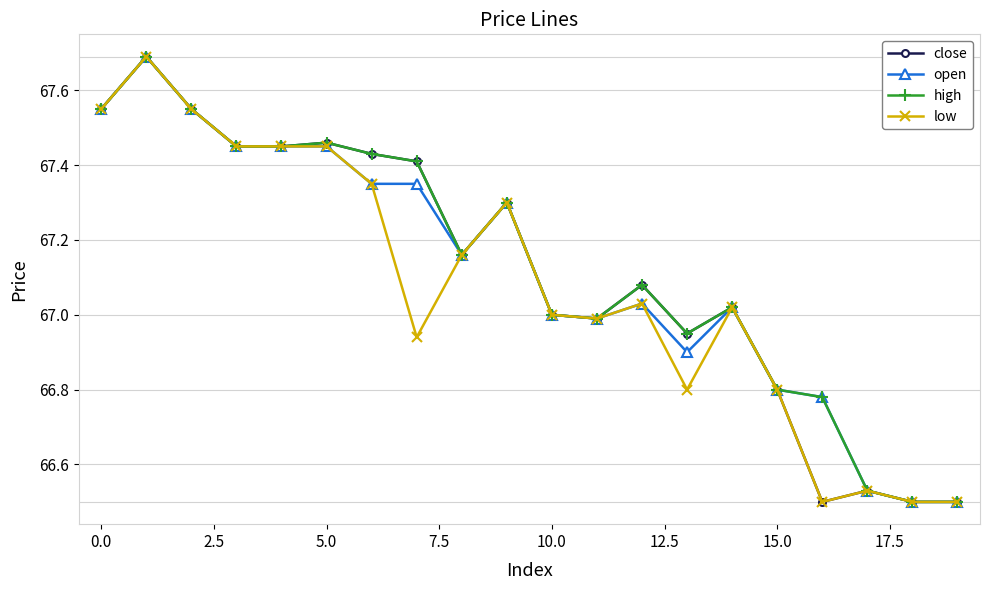

Does the chart display data point markers on the line(s)?

Yes